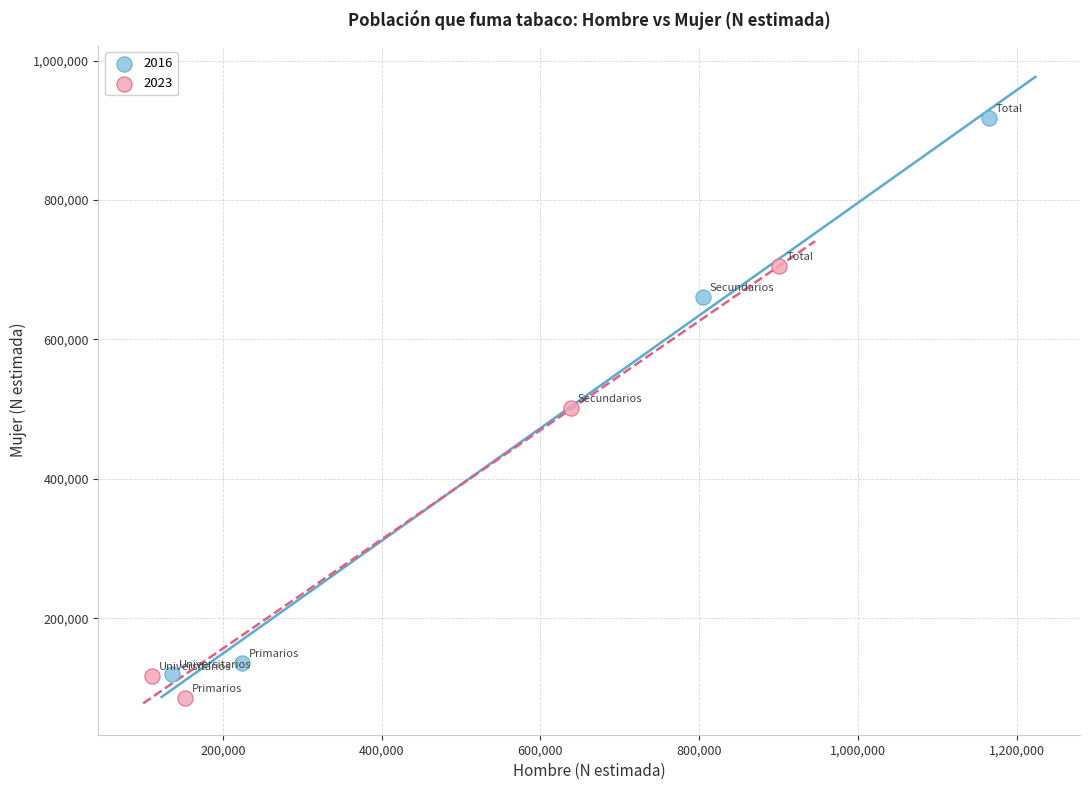

Which series reaches the maximum Y coordinate?

2016